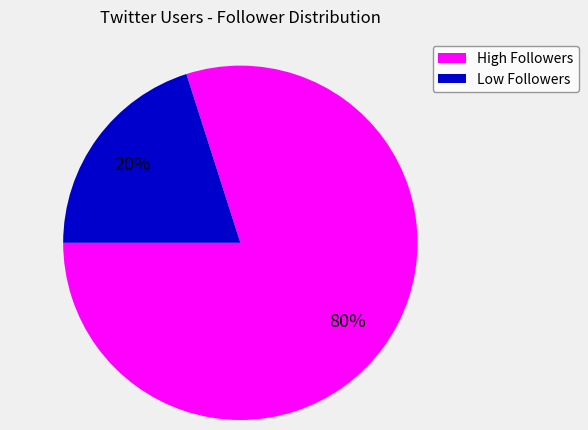

Count the number of slices in the pie.

2